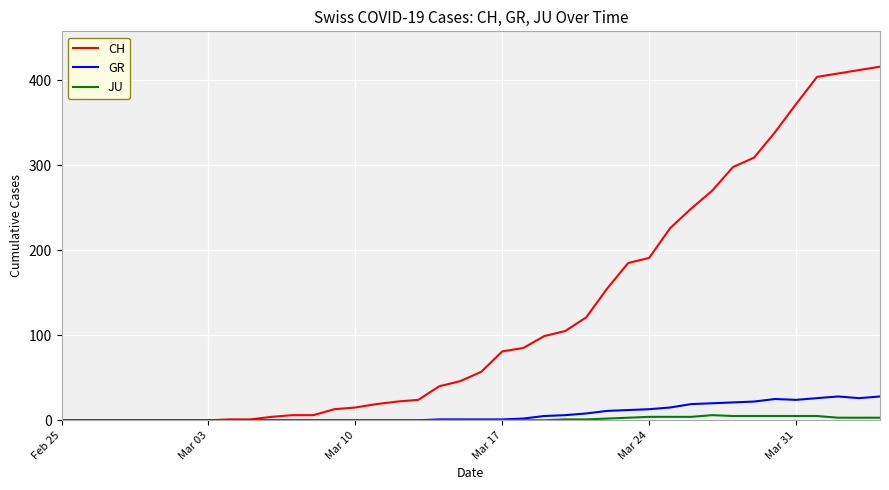

Which series has the widest spread of values?

CH